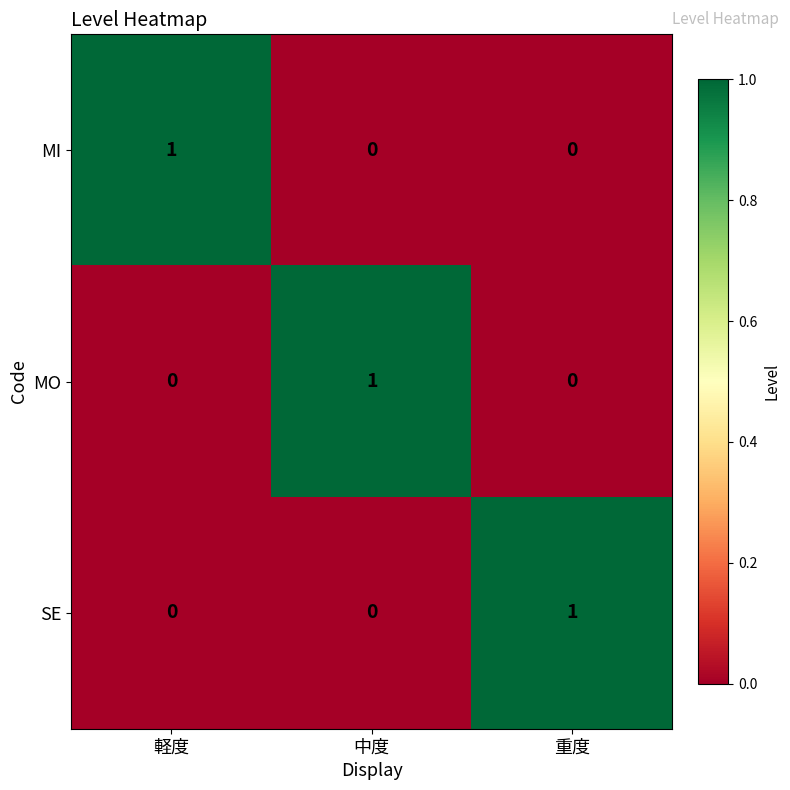

How many series are shown in this chart?

3